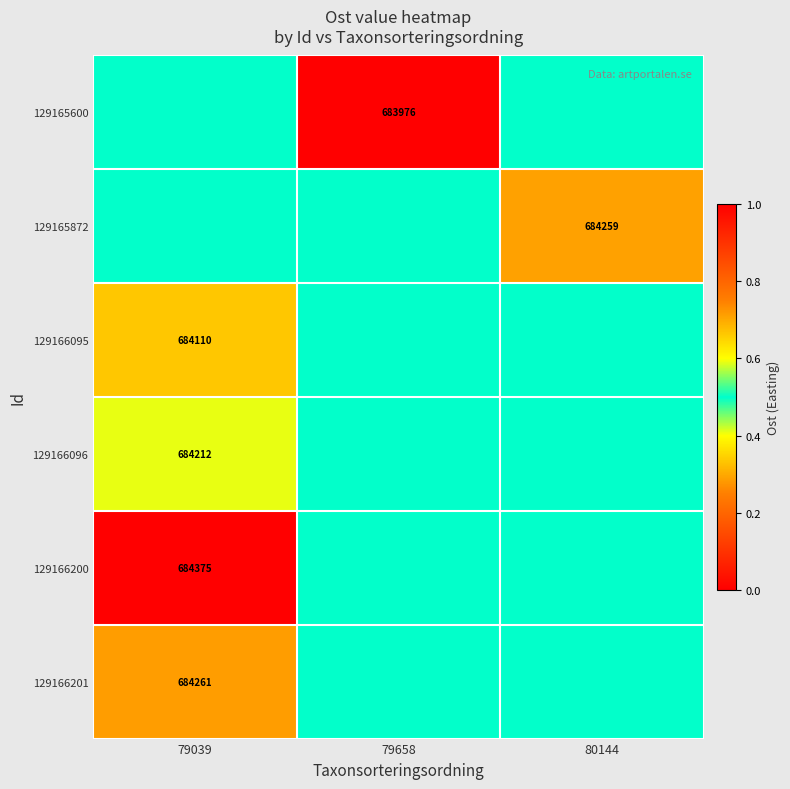

True or false: 129166201 has a value of 684261.0 at 79039.

True